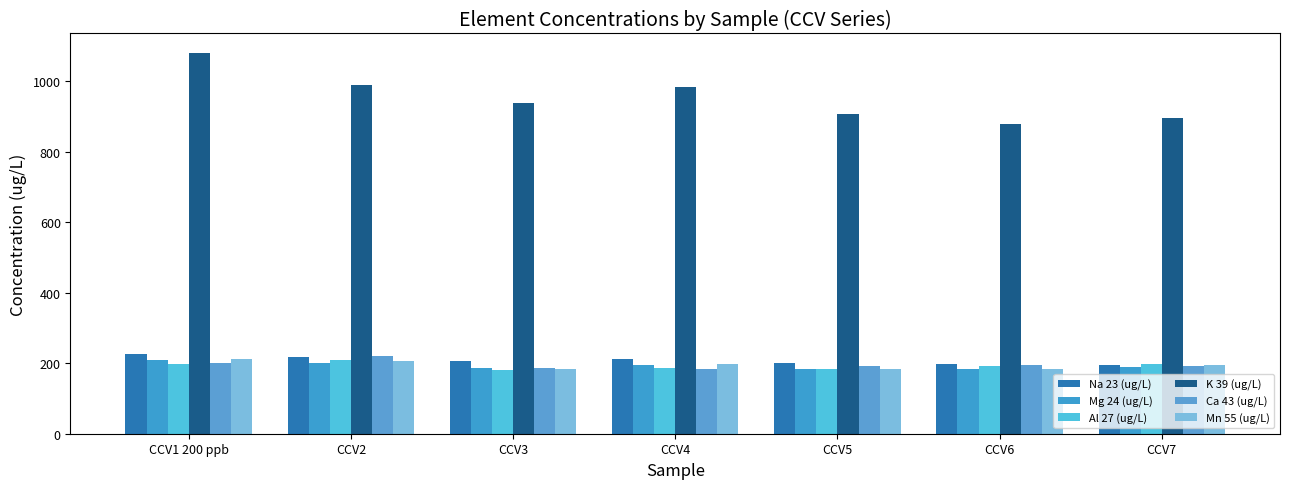

The value of Mg 24 (ug/L) at CCV3 is 187.4. True or false?

True